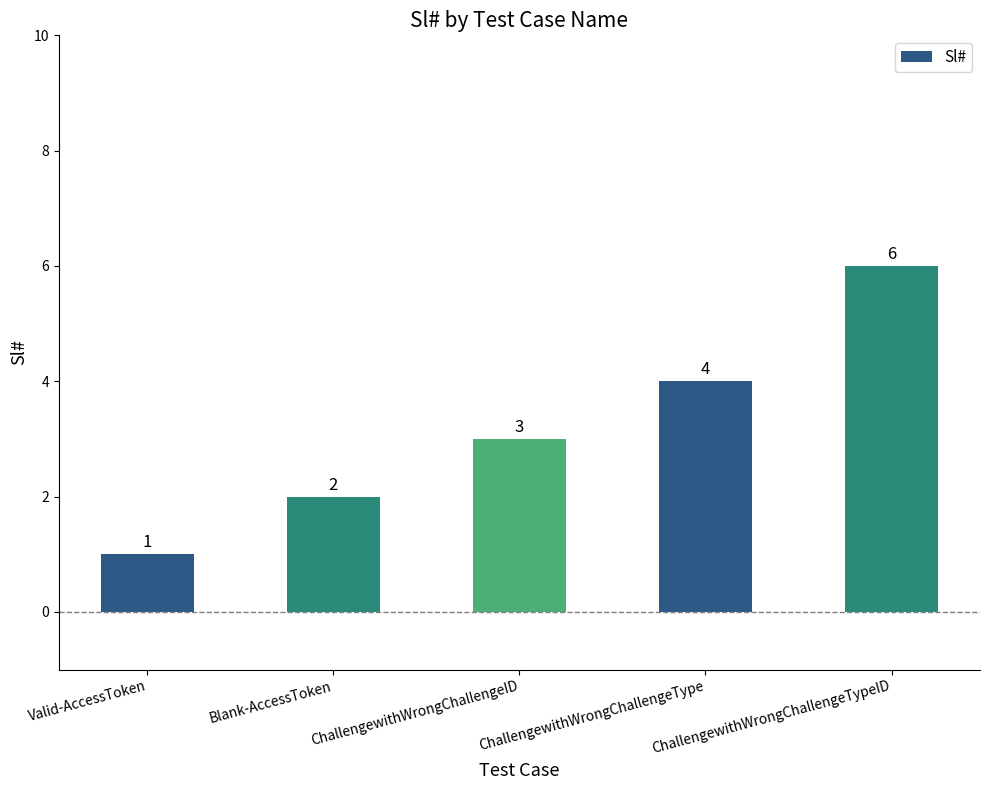

Is it true that the value at Blank-AccessToken is 2?

True